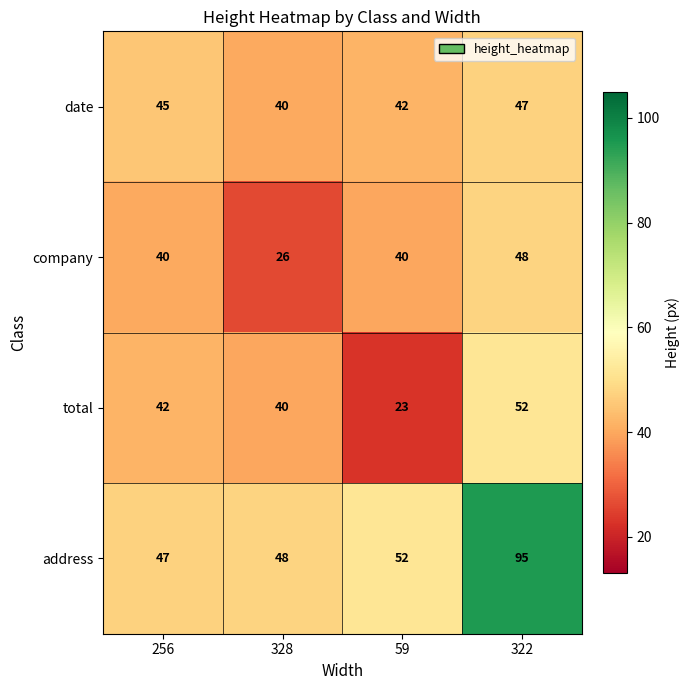

The date series shows 68 at 59. True or false?

False